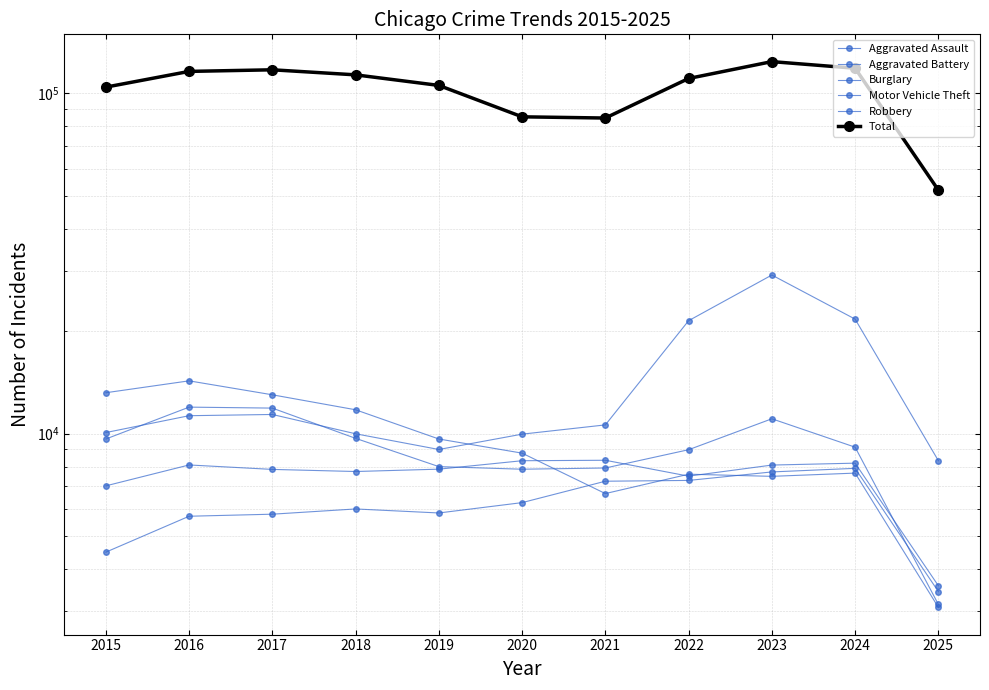

Reading left to right, transcribe all the data shown in this chart.

Aggravated Assault: 2015=4480	2016=5713	2017=5793	2018=6002	2019=5841	2020=6265	2021=7242	2022=7281	2023=7712	2024=7902	2025=3431
Aggravated Battery: 2015=7018	2016=8085	2017=7845	2018=7734	2019=7858	2020=8320	2021=8346	2022=7495	2023=8079	2024=8184	2025=3569
Burglary: 2015=13184	2016=14289	2017=13001	2018=11747	2019=9638	2020=8758	2021=6661	2022=7594	2023=7485	2024=7651	2025=3084
Motor Vehicle Theft: 2015=10068	2016=11285	2017=11380	2018=9985	2019=8978	2020=9960	2021=10604	2022=21472	2023=29254	2024=21702	2025=8322
Robbery: 2015=9638	2016=11960	2017=11881	2018=9681	2019=7995	2020=7855	2021=7920	2022=8964	2023=11052	2024=9119	2025=3145
Total: 2015=104397	2016=116125	2017=117396	2018=113451	2019=105613	2020=85387	2021=84683	2022=110696	2023=124081	2024=118643	2025=51966